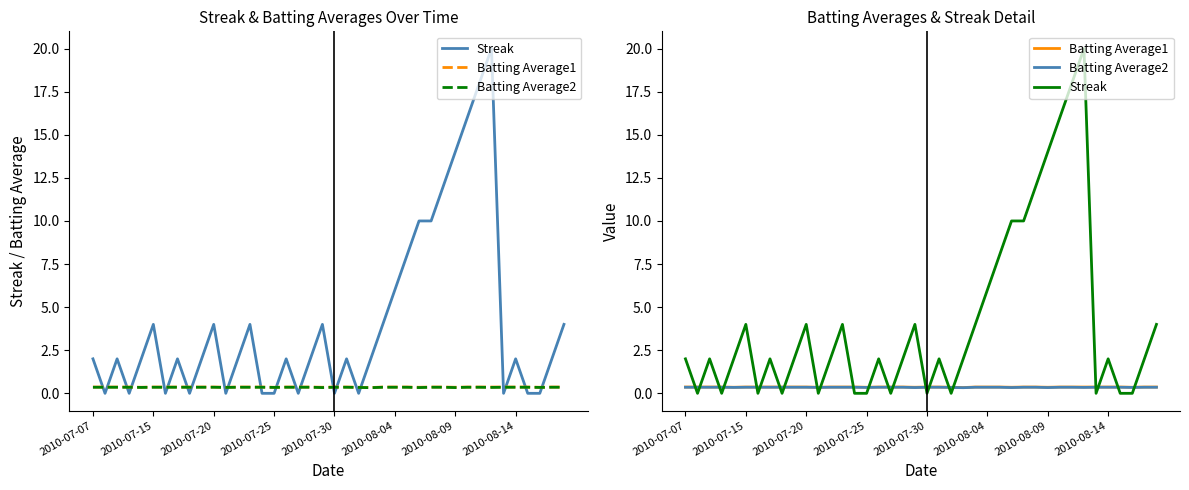

What is the spread (max minus min) of values at 2010-07-30?

0.4